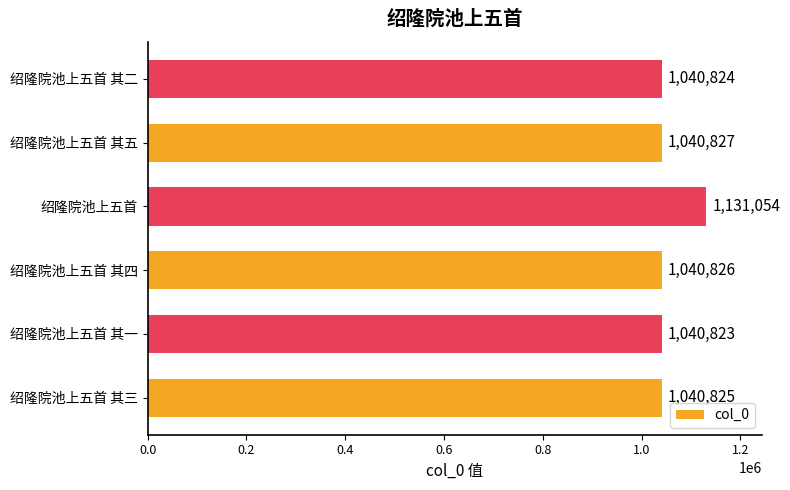

How many data points does each series have?

6